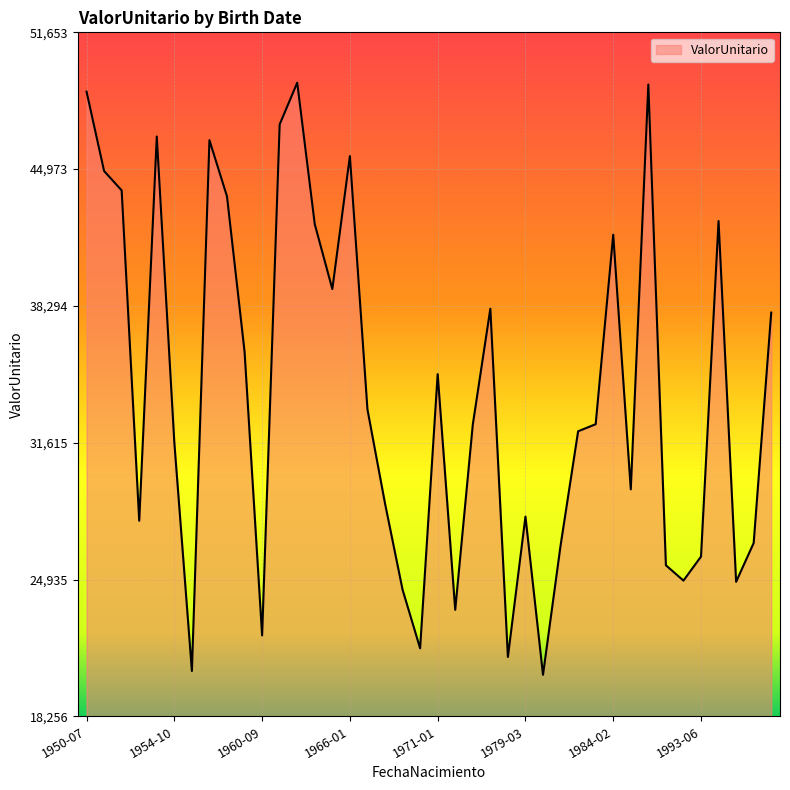

How many lines are shown in the chart?

1